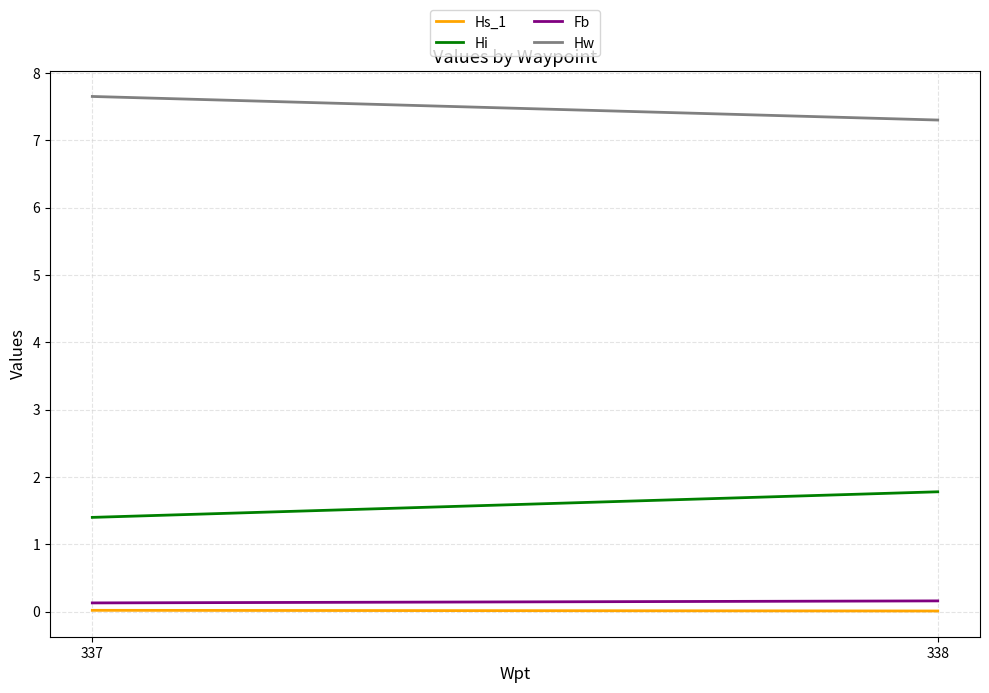

Is it true that Fb equals 0.1 at 337?

True